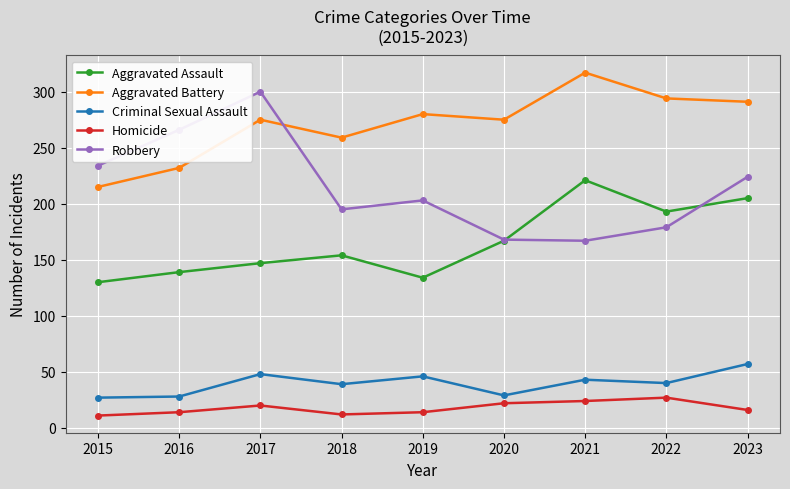

At which label does Robbery reach its peak?

2017